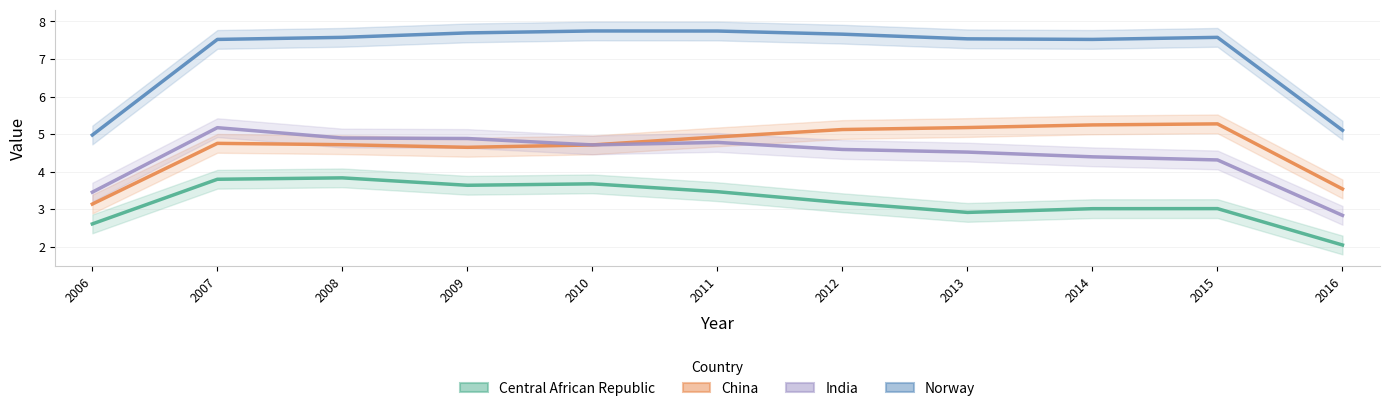

Which category has the lowest value in the India series?

2016